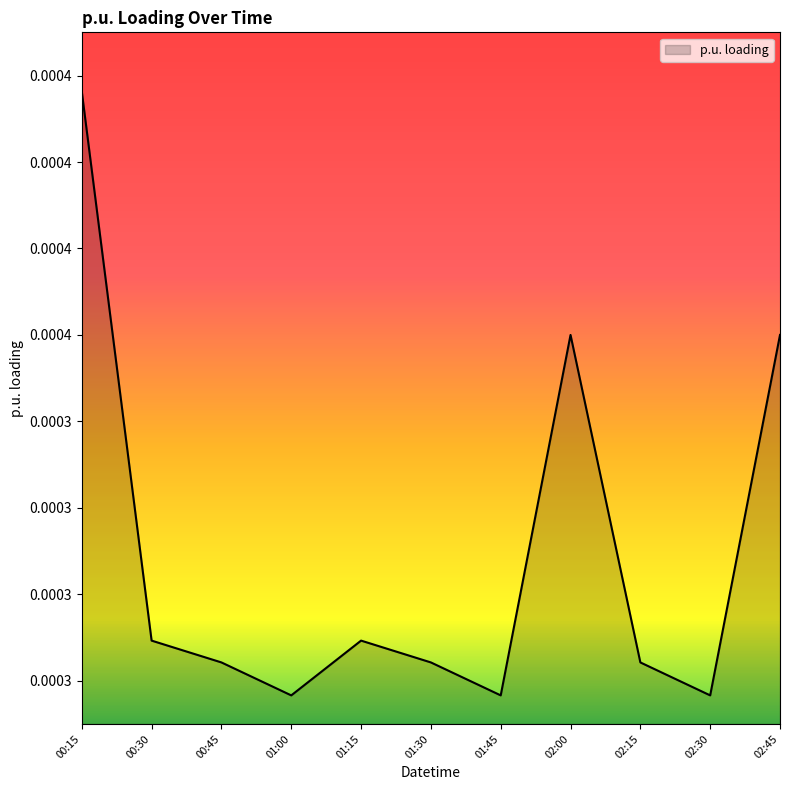

How many points are higher than both their immediate neighbors (excluding endpoints)?

2